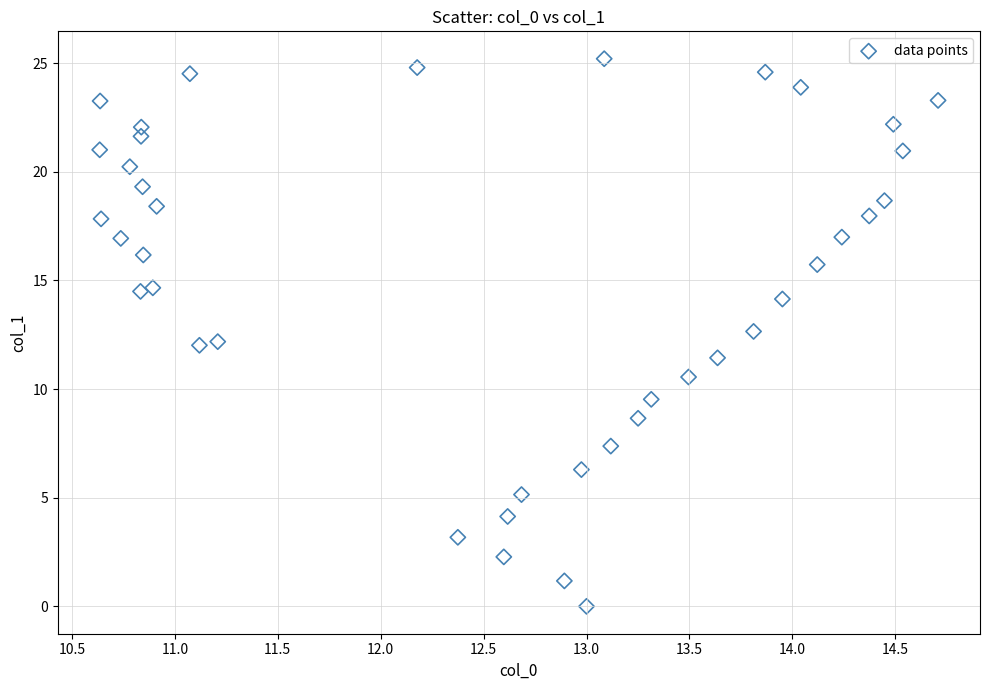

What is the range of Y values (max minus min)?

25.2